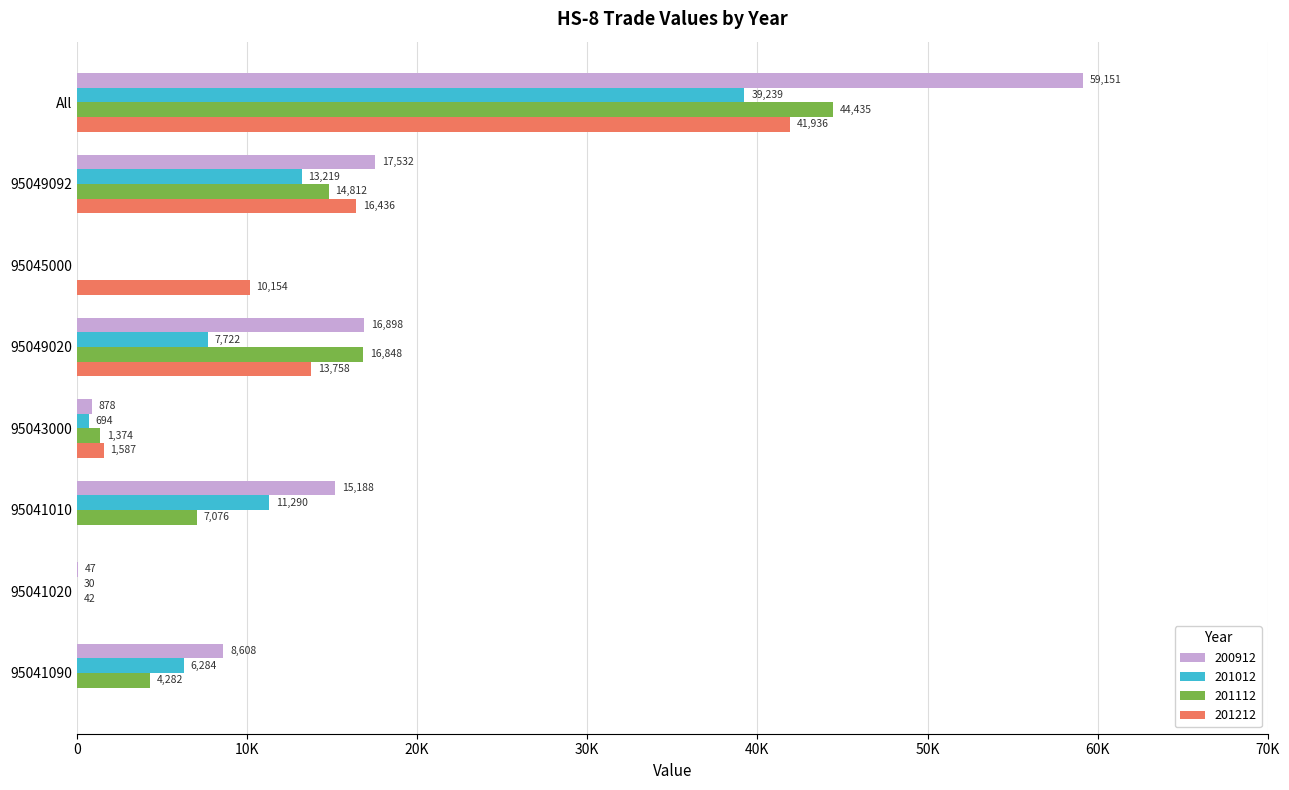

What is the sum of all 201212 values?

83871.5